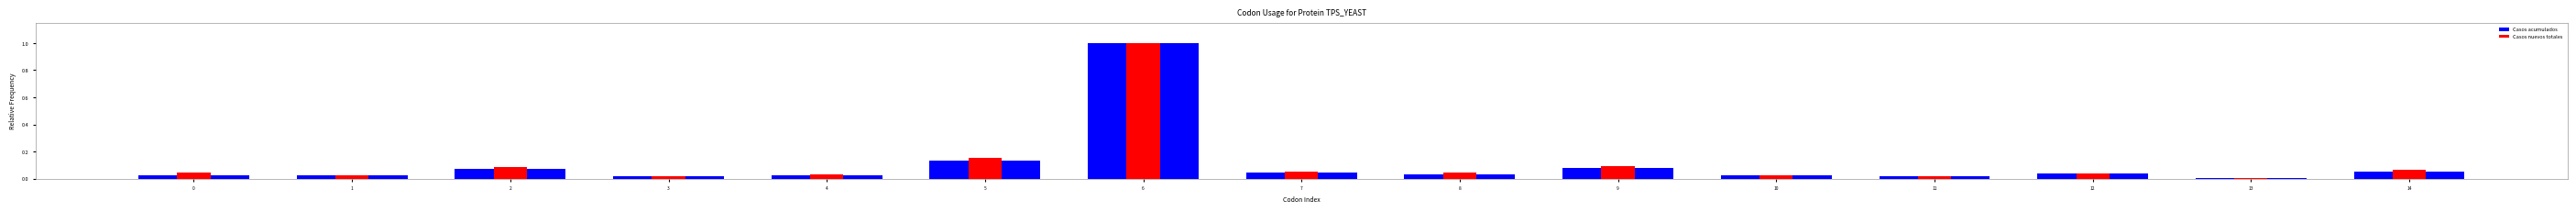

What are all the series names shown in the legend?

Casos acumulados, Casos nuevos totales